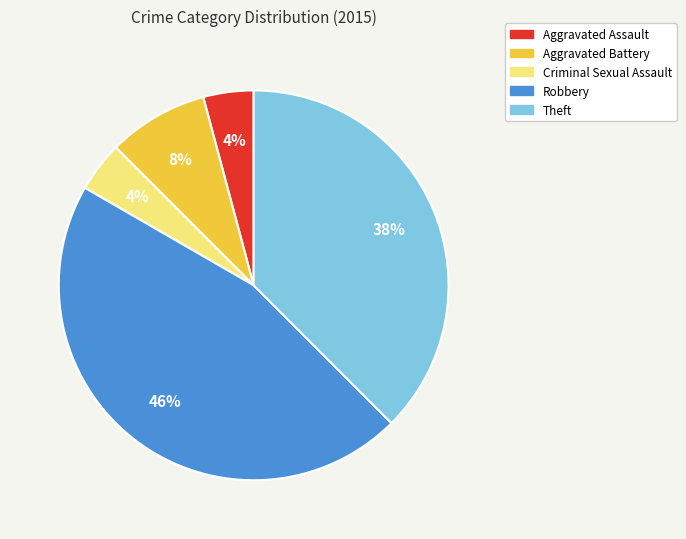

Is the sum of Aggravated Battery and Criminal Sexual Assault greater than half?

No